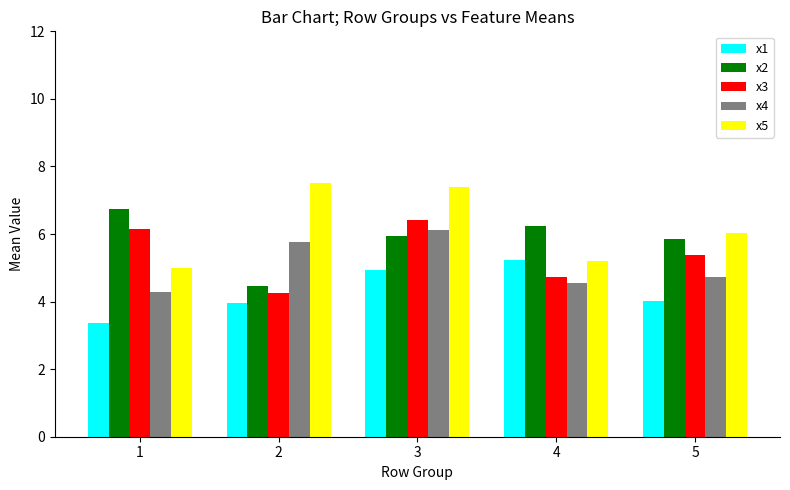

Read the x4 value at 4.

4.5